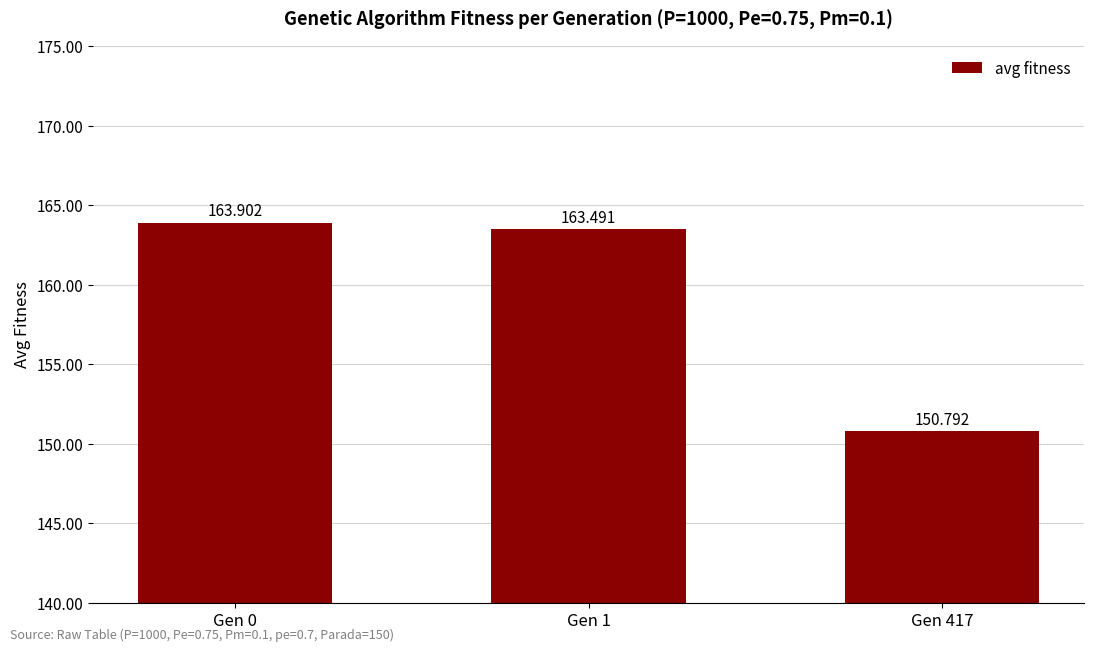

List the labels in order of value, largest first.

Gen 0, Gen 1, Gen 417